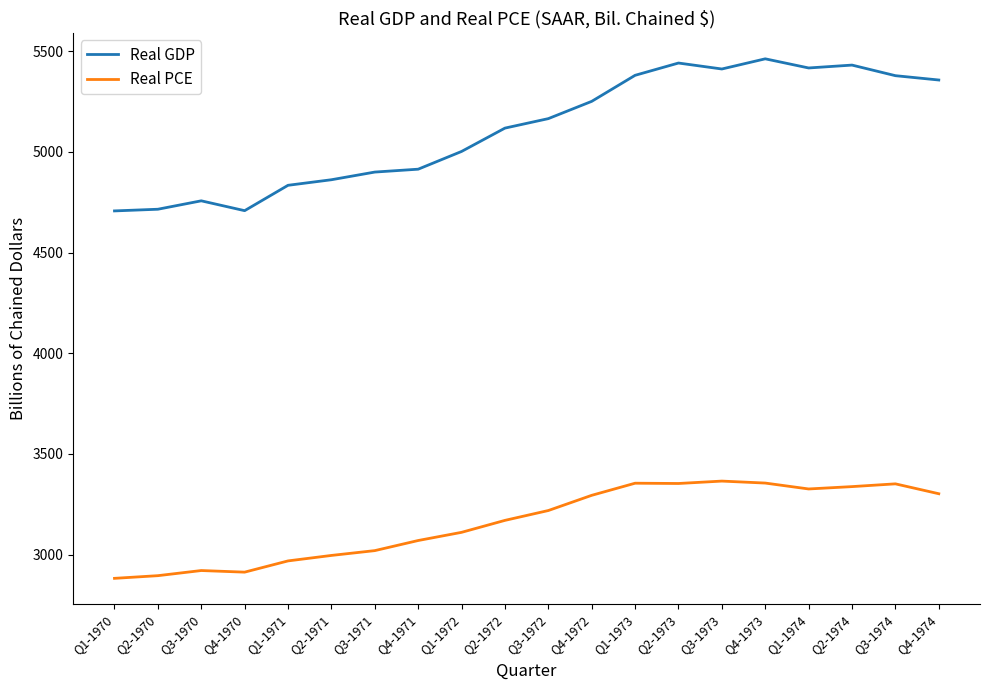

What position from the right is Q2-1973?

7